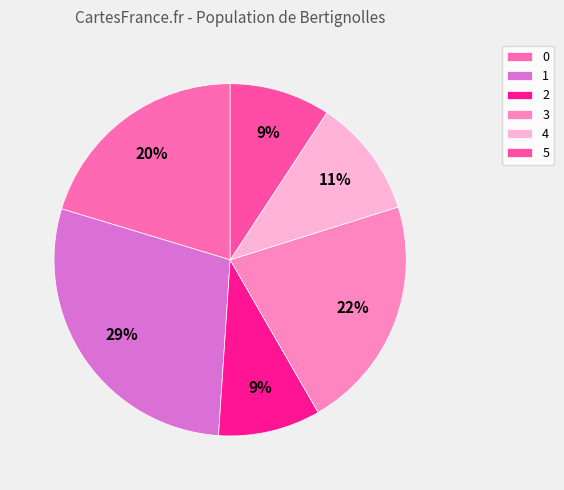

Count the number of slices in the pie.

6